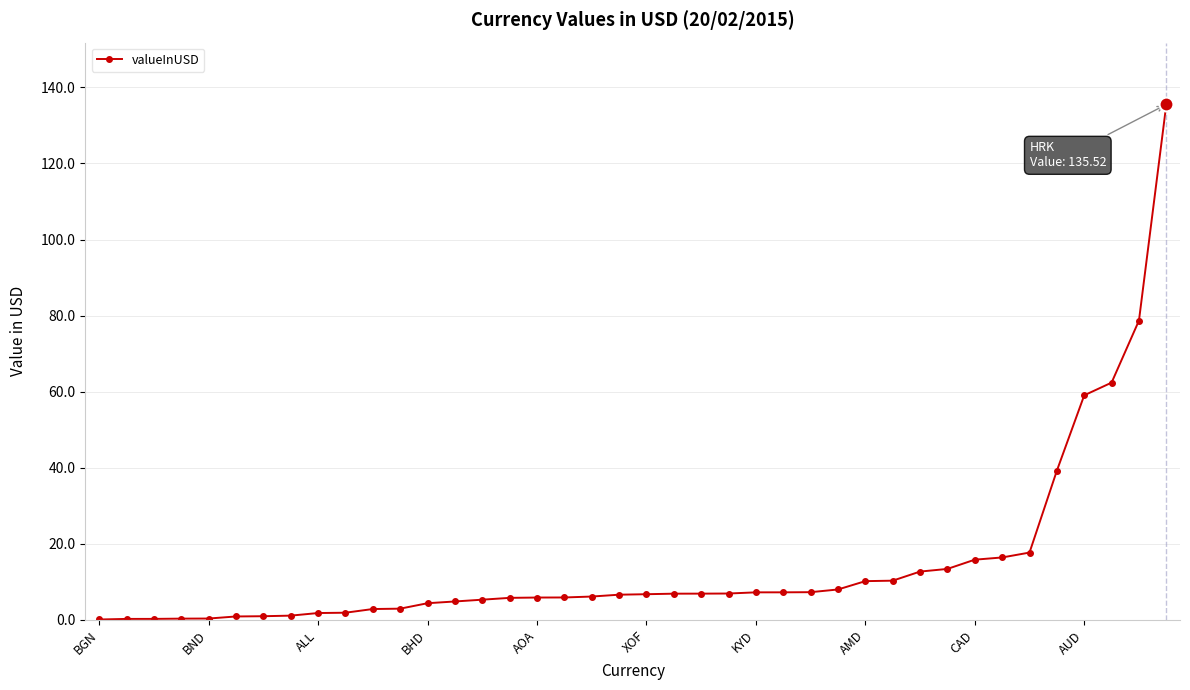

What is the sum of all values?

587.2